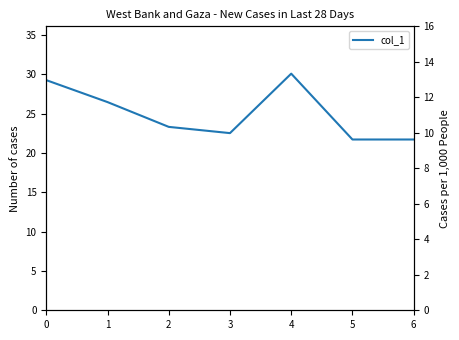

How many points are lower than both their immediate neighbors (excluding endpoints)?

1